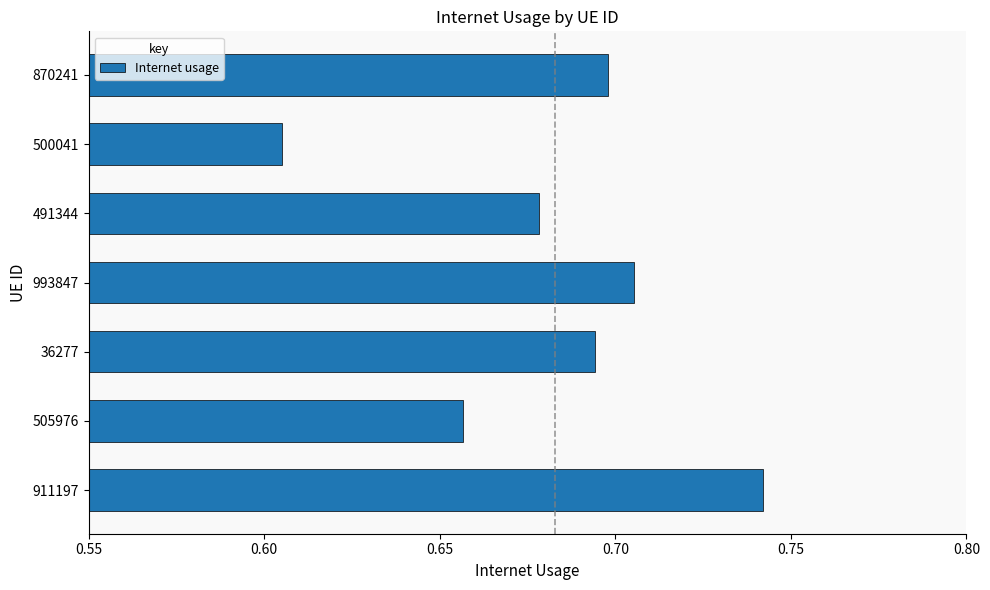

What is the sum of the values at 870241 and 505976?

1.4